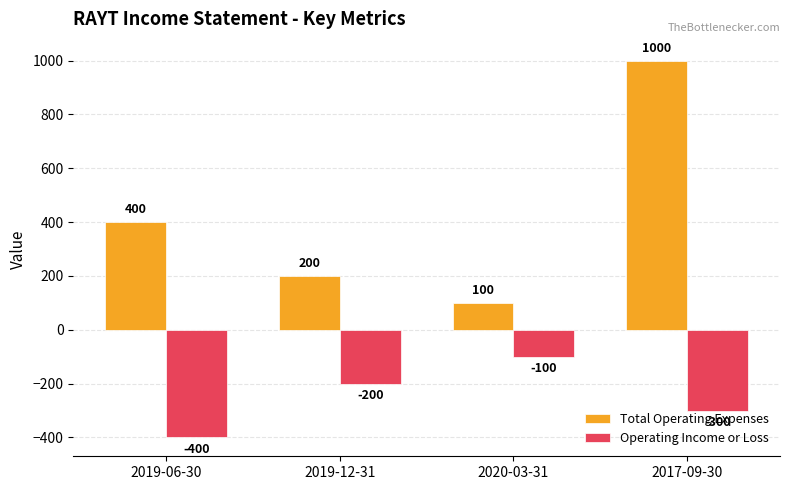

True or false: Total Operating Expenses has a value of 1402 at 2017-09-30.

False